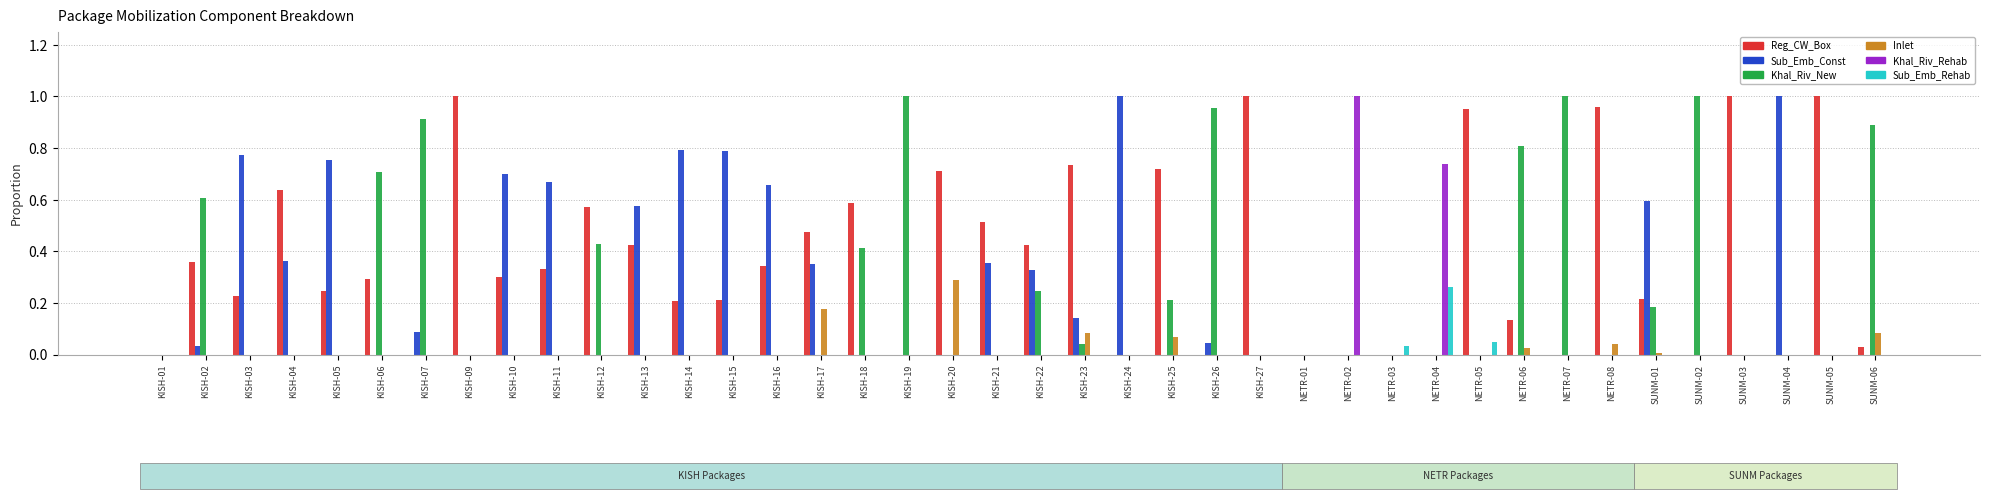

The Reg_CW_Box series shows 0.4 at KISH-05. True or false?

False